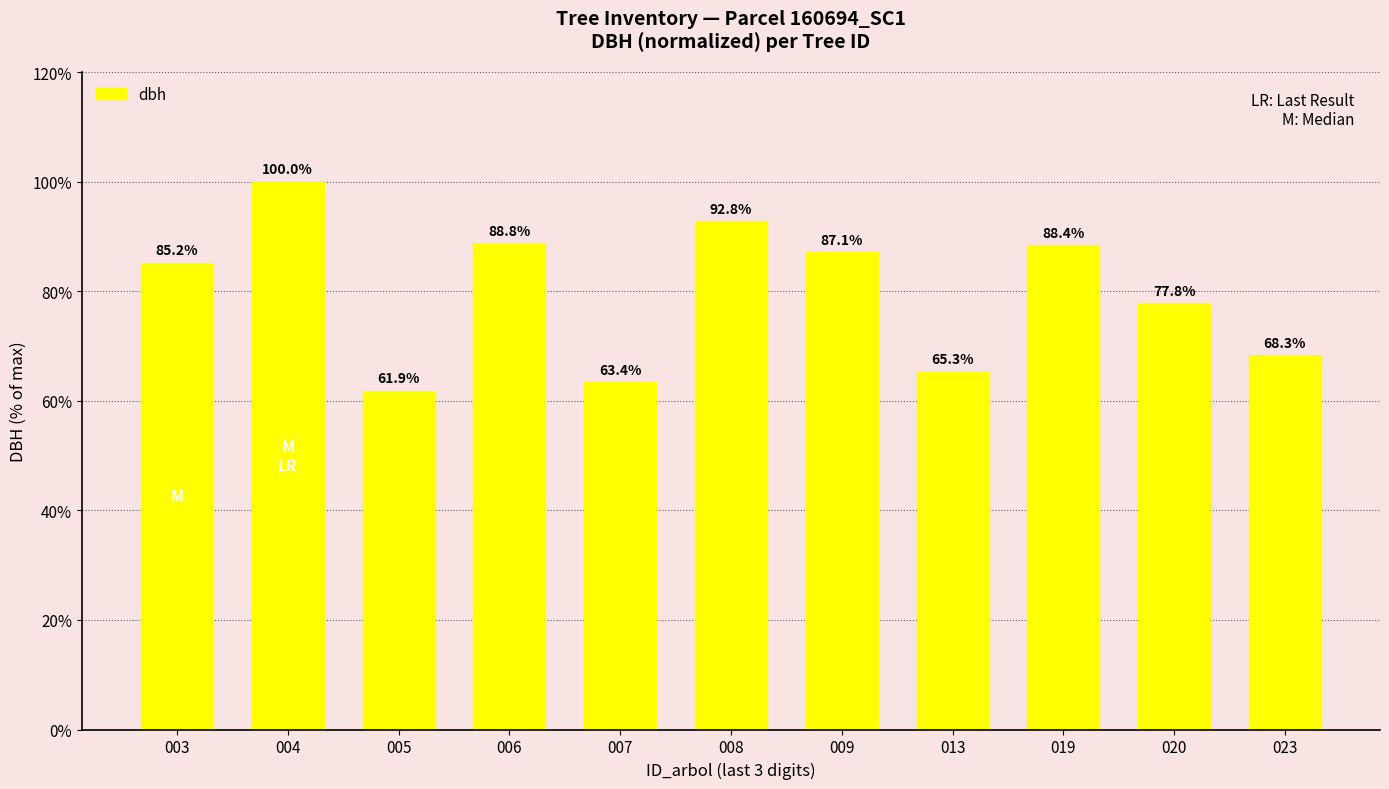

How many series are shown in this chart?

1